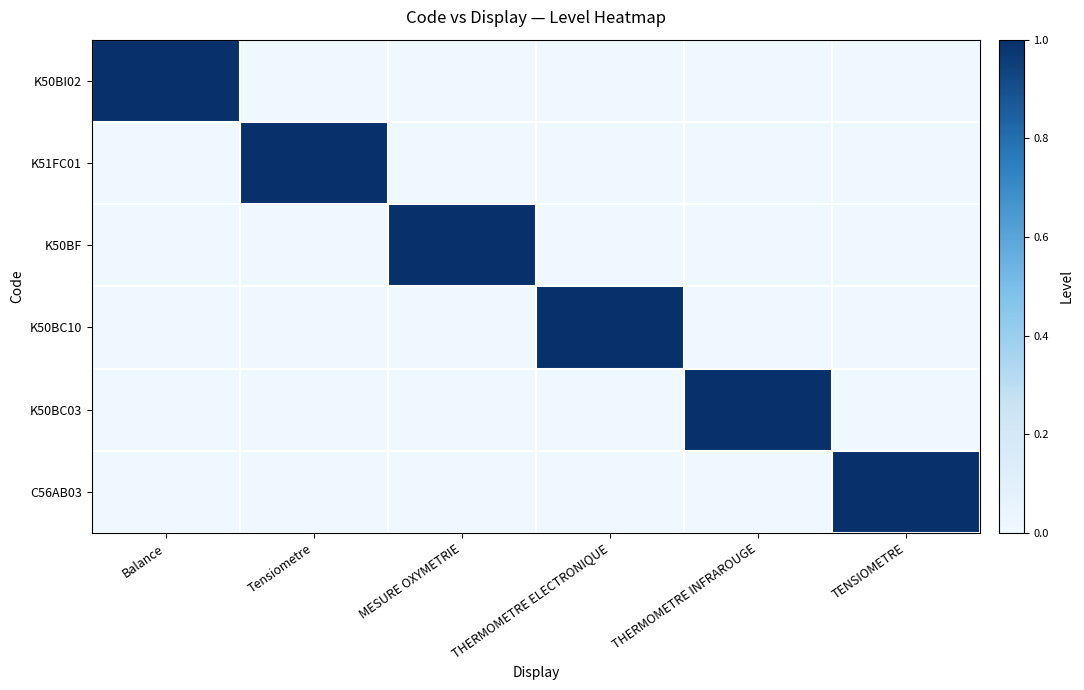

How many values in K50BC10 are above zero?

1